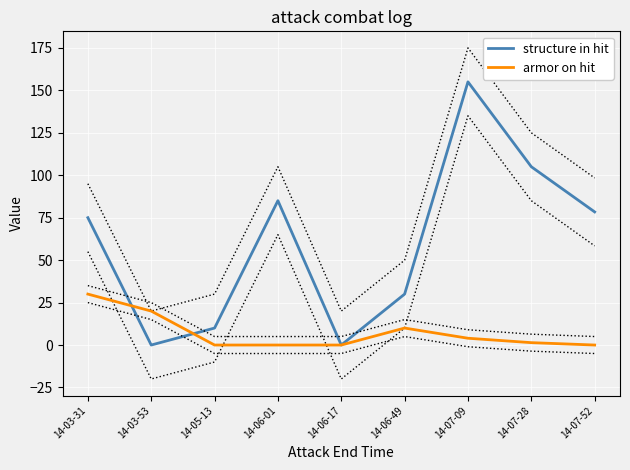

What are all the series names shown in the legend?

structure in hit, armor on hit